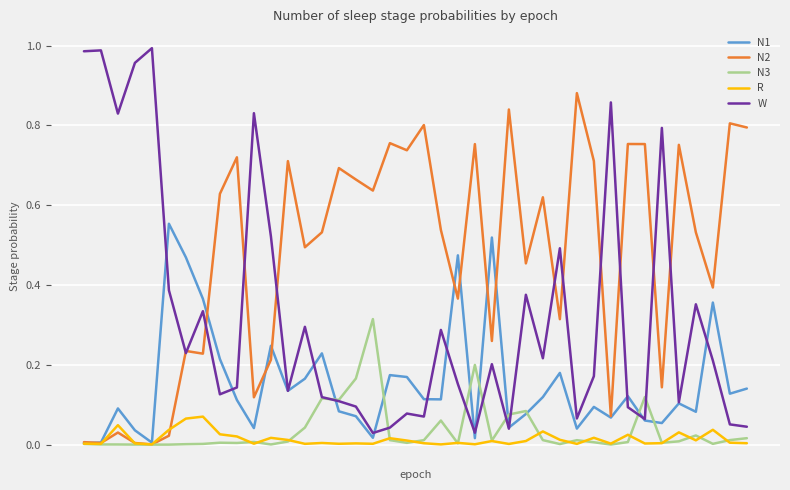

List the series in order of their peak value, highest first.

W, N2, N1, N3, R